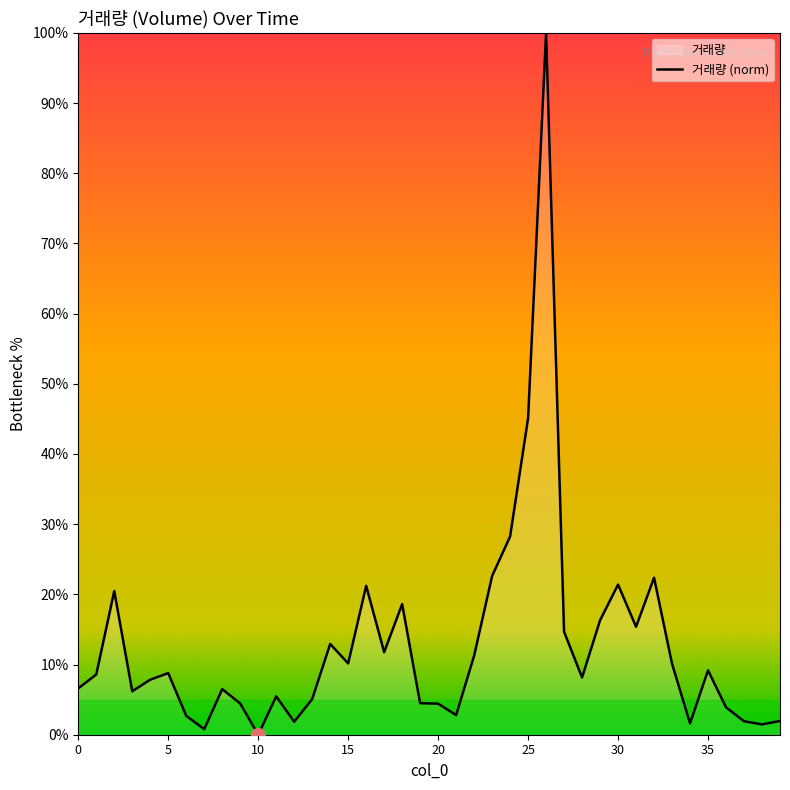

True or false: the data has more than 0 interior local peaks.

True